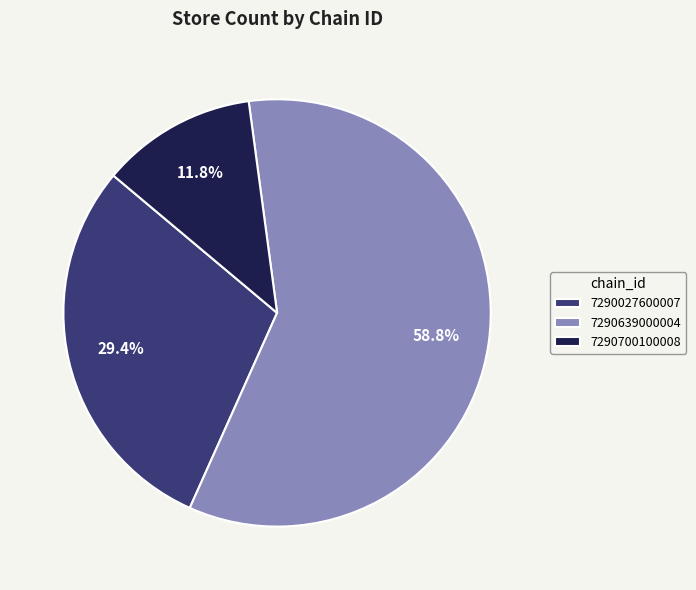

Which category has the smallest portion of the pie?

7290700100008